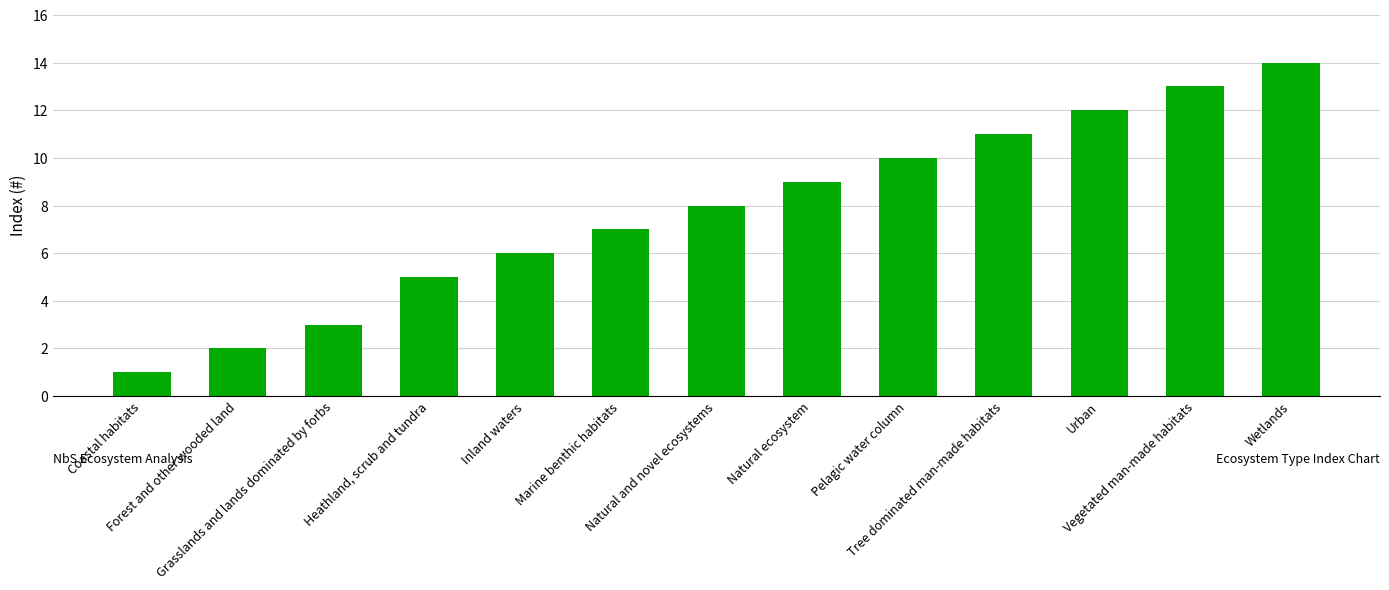

Is it true that the value at Urban is 18?

False